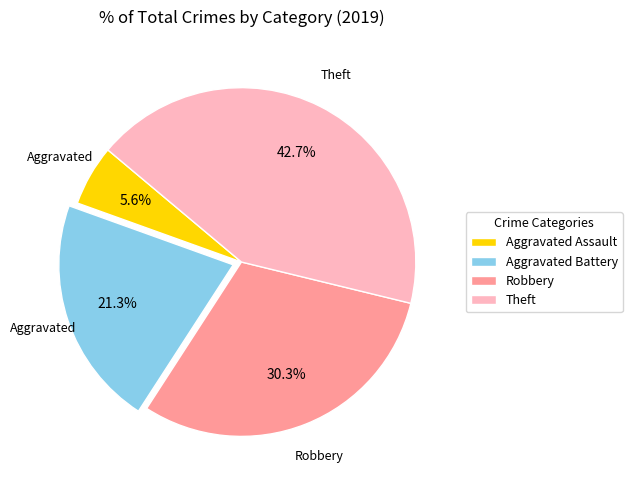

Between Robbery and Aggravated Assault, which is larger?

Robbery